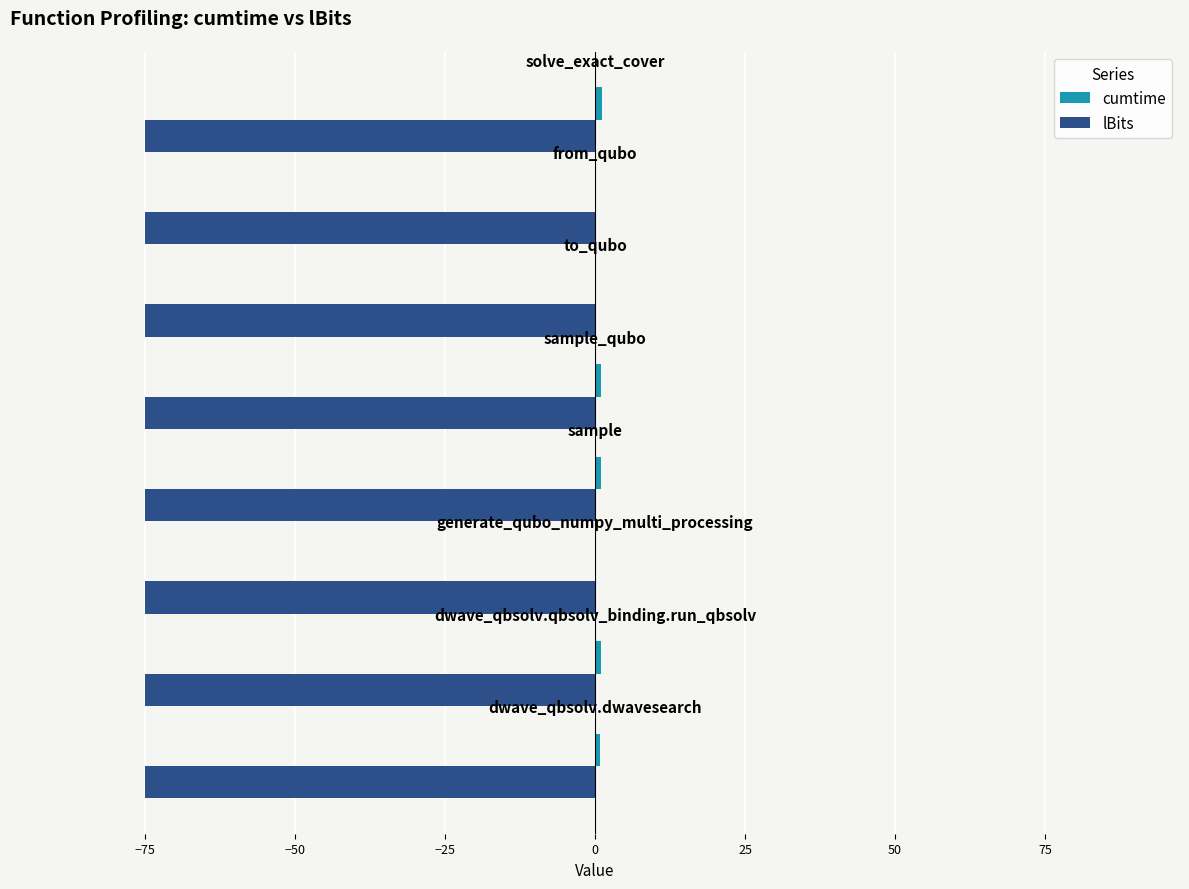

How many categories are shown in the chart?

8